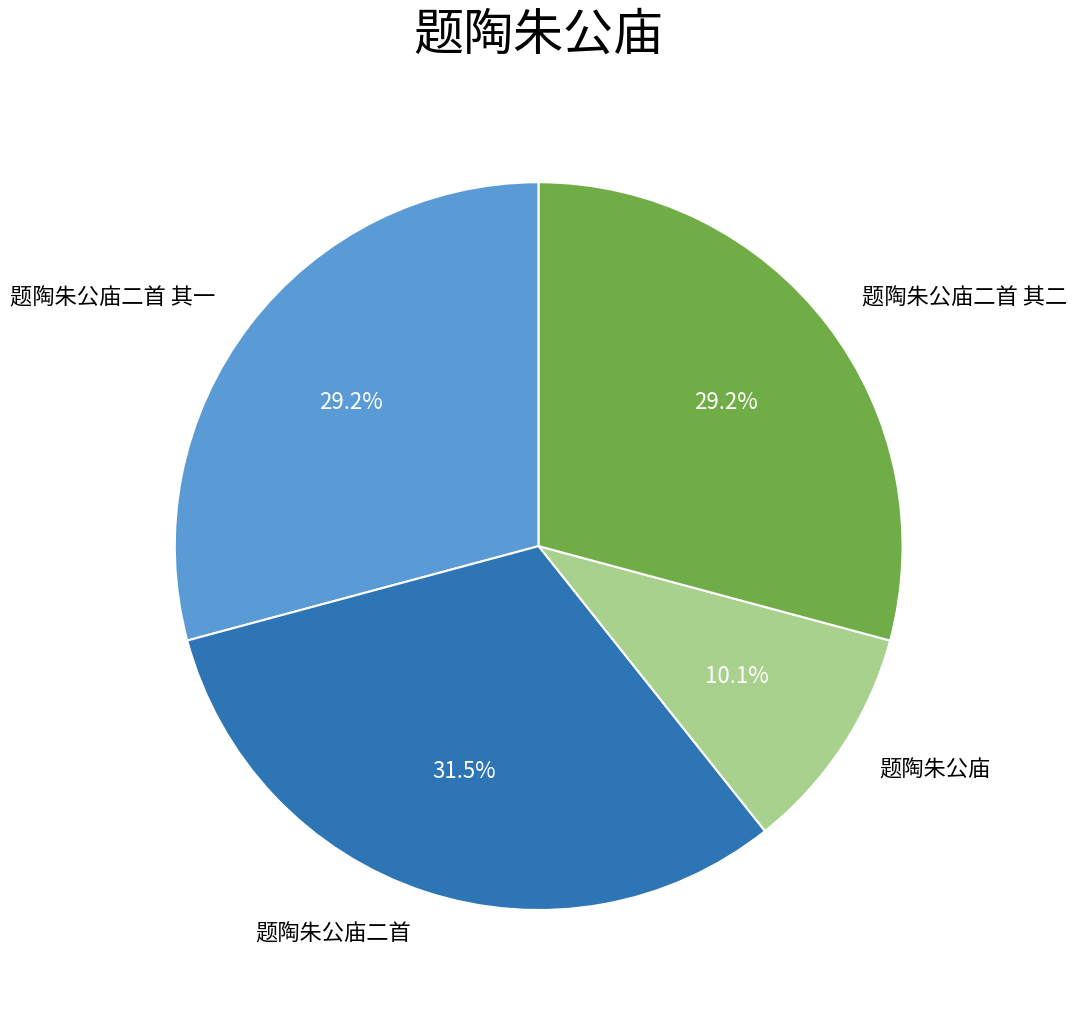

What is the largest slice in the pie chart?

题陶朱公庙二首